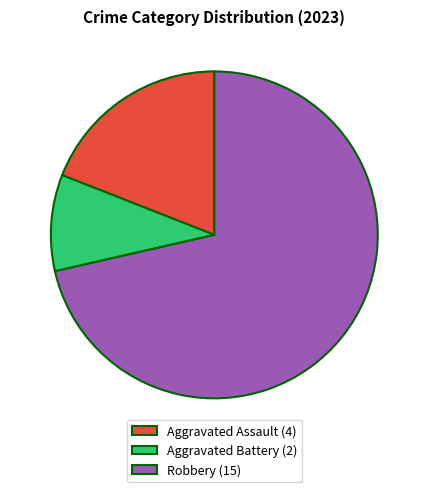

Which category accounts for the majority?

Robbery (15)